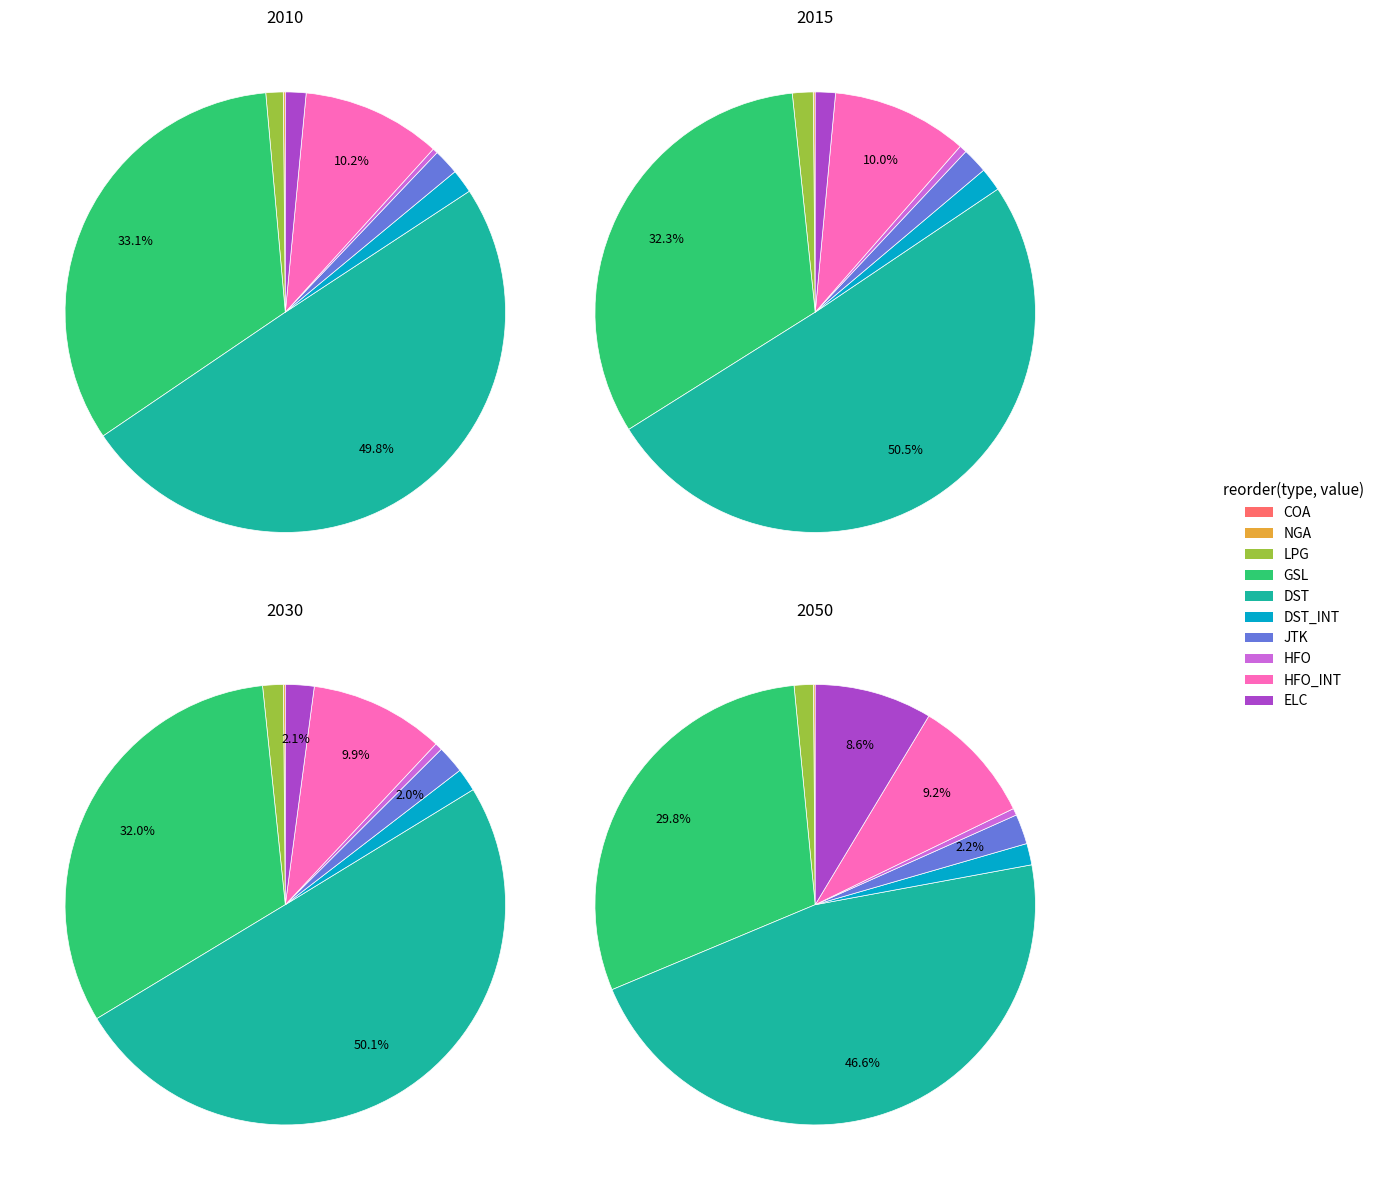

To the nearest percent, what is the difference between the largest and smallest slice percentages?

50%